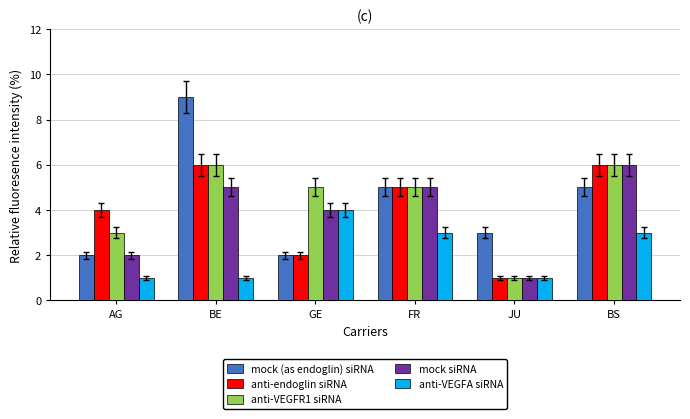

The value of mock (as endoglin) siRNA at GE is 1. True or false?

False